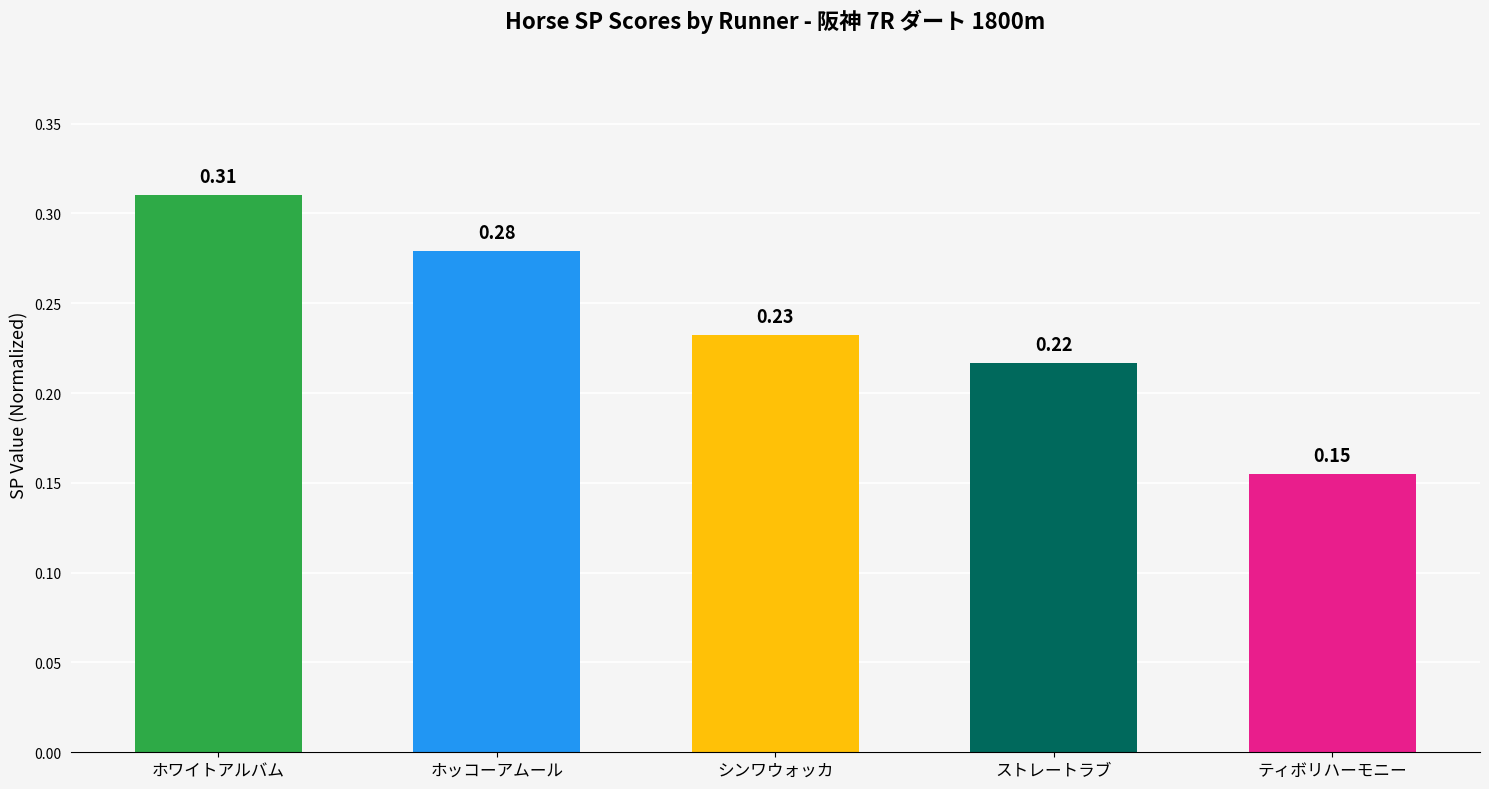

What is the sum of all values?

1.2